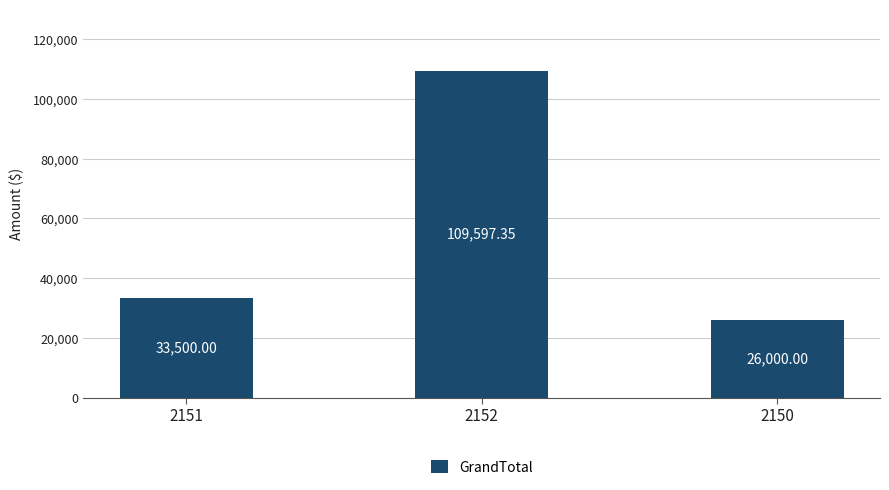

Reading left to right, extract all data points from this chart.

2151=33500.0	2152=109597.4	2150=26000.0